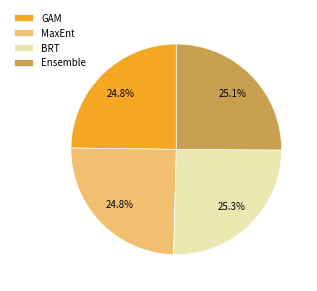

Does BRT account for over 50% of the chart?

No